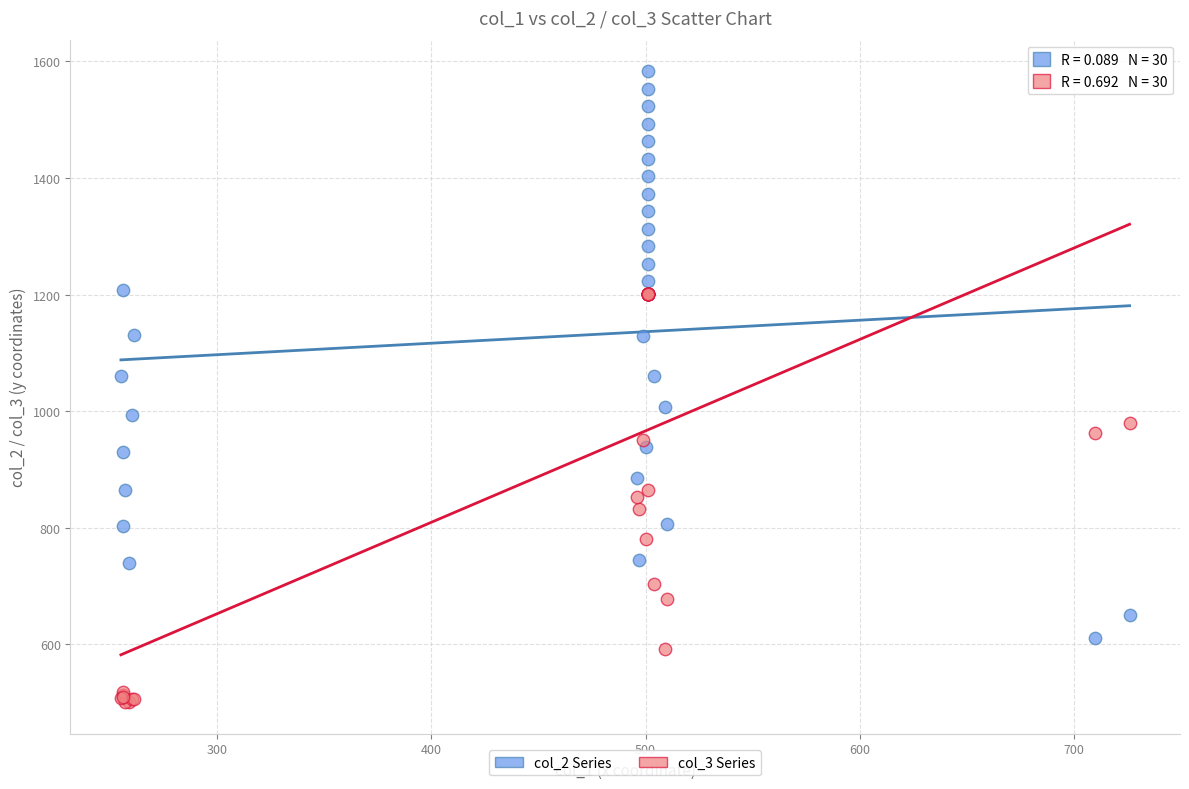

What are all the series names shown in the legend?

col_2 Series, col_3 Series